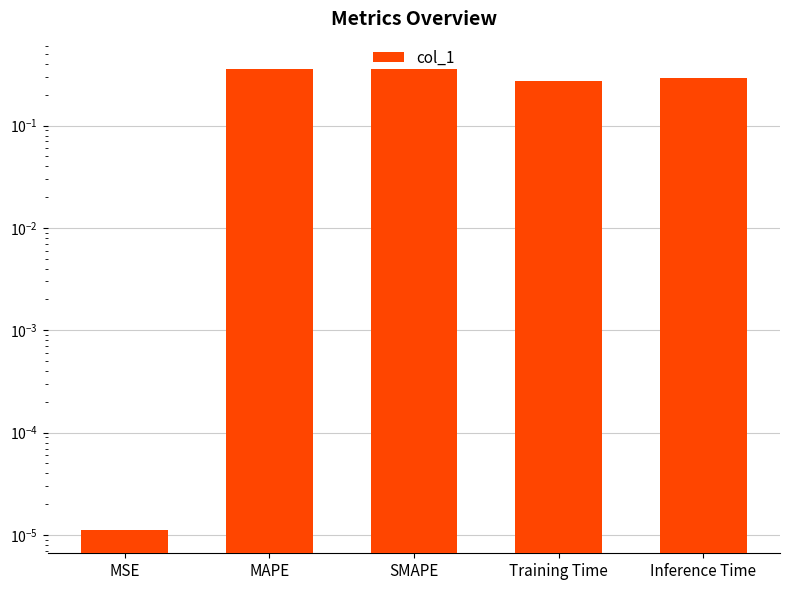

What is the value of the 3rd bar from the left?

0.4